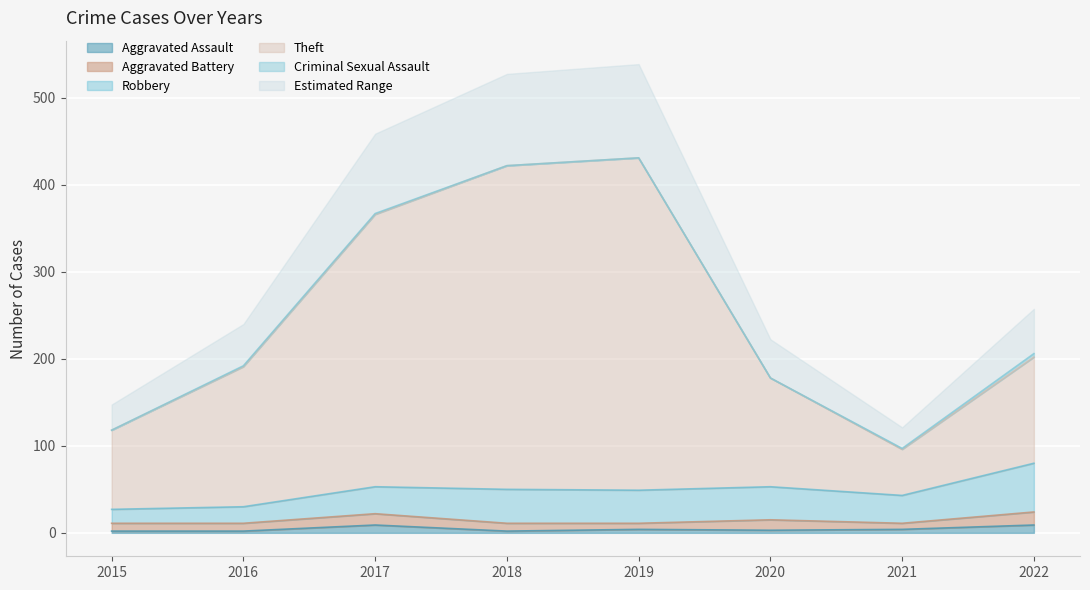

What is the average value of the Aggravated Battery series?

10